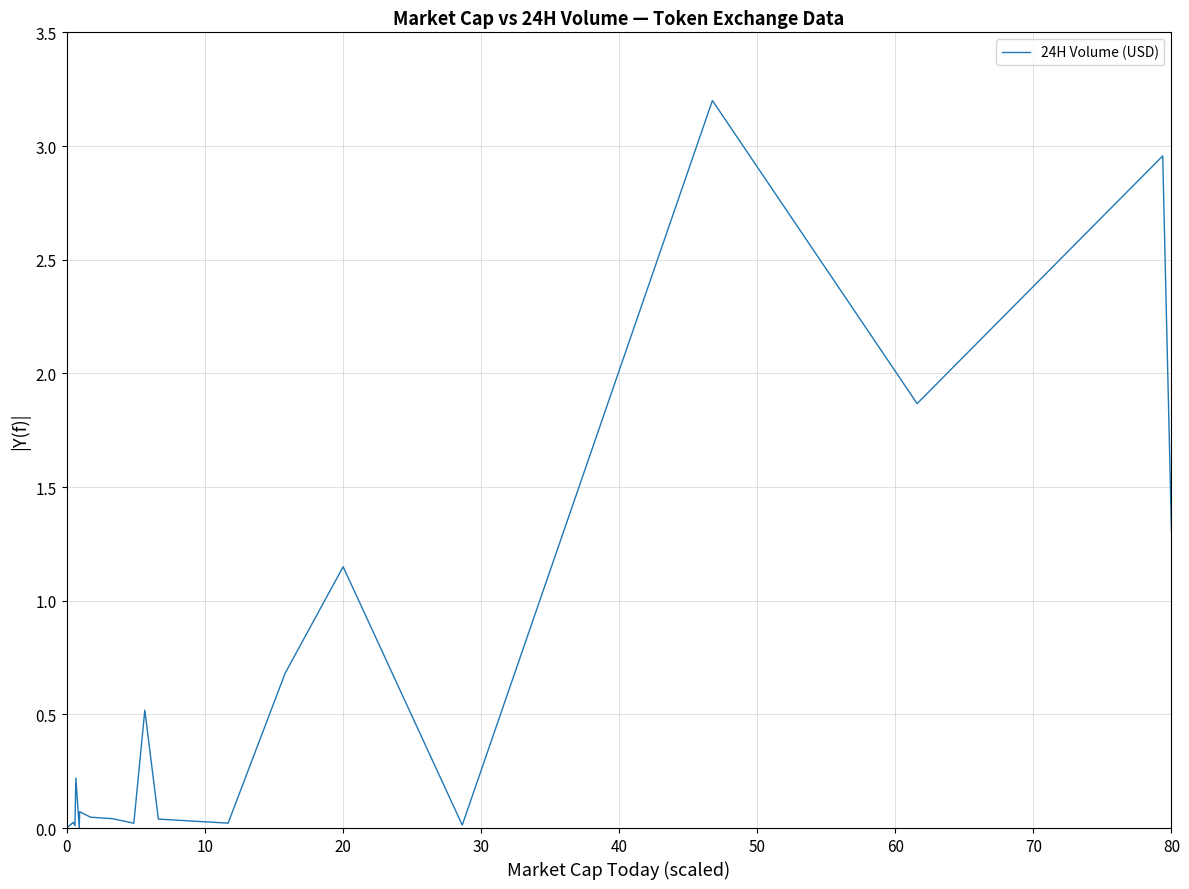

What is the difference between the maximum and minimum values?

3.2